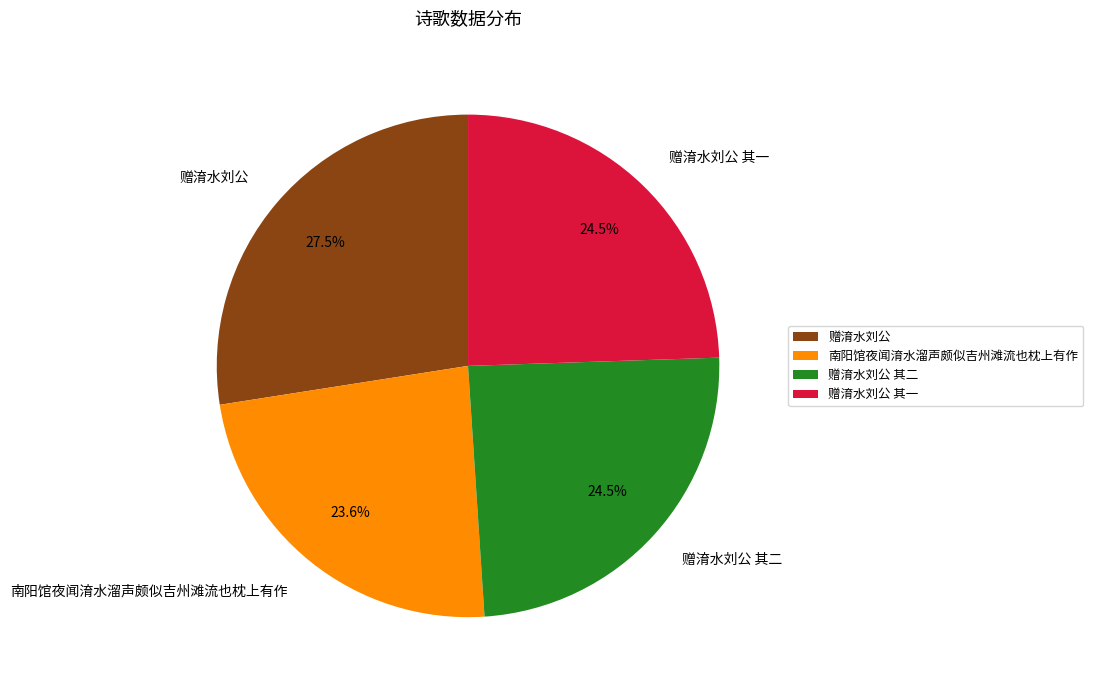

To the nearest percent, what percentage of the pie is 赠淯水刘公 其二?

24%